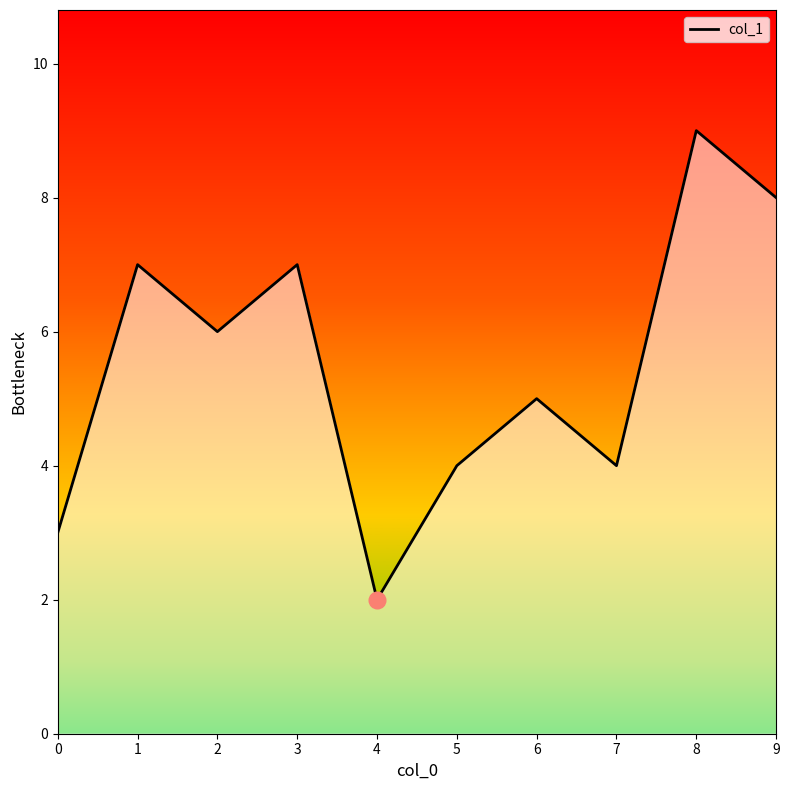

Where is the first local maximum?

1